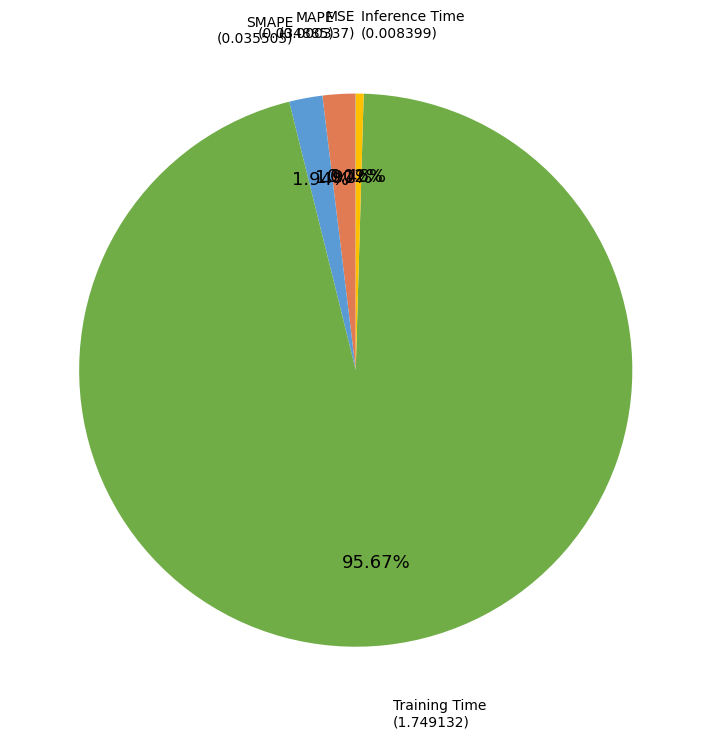

Is there a majority slice in this chart?

Yes